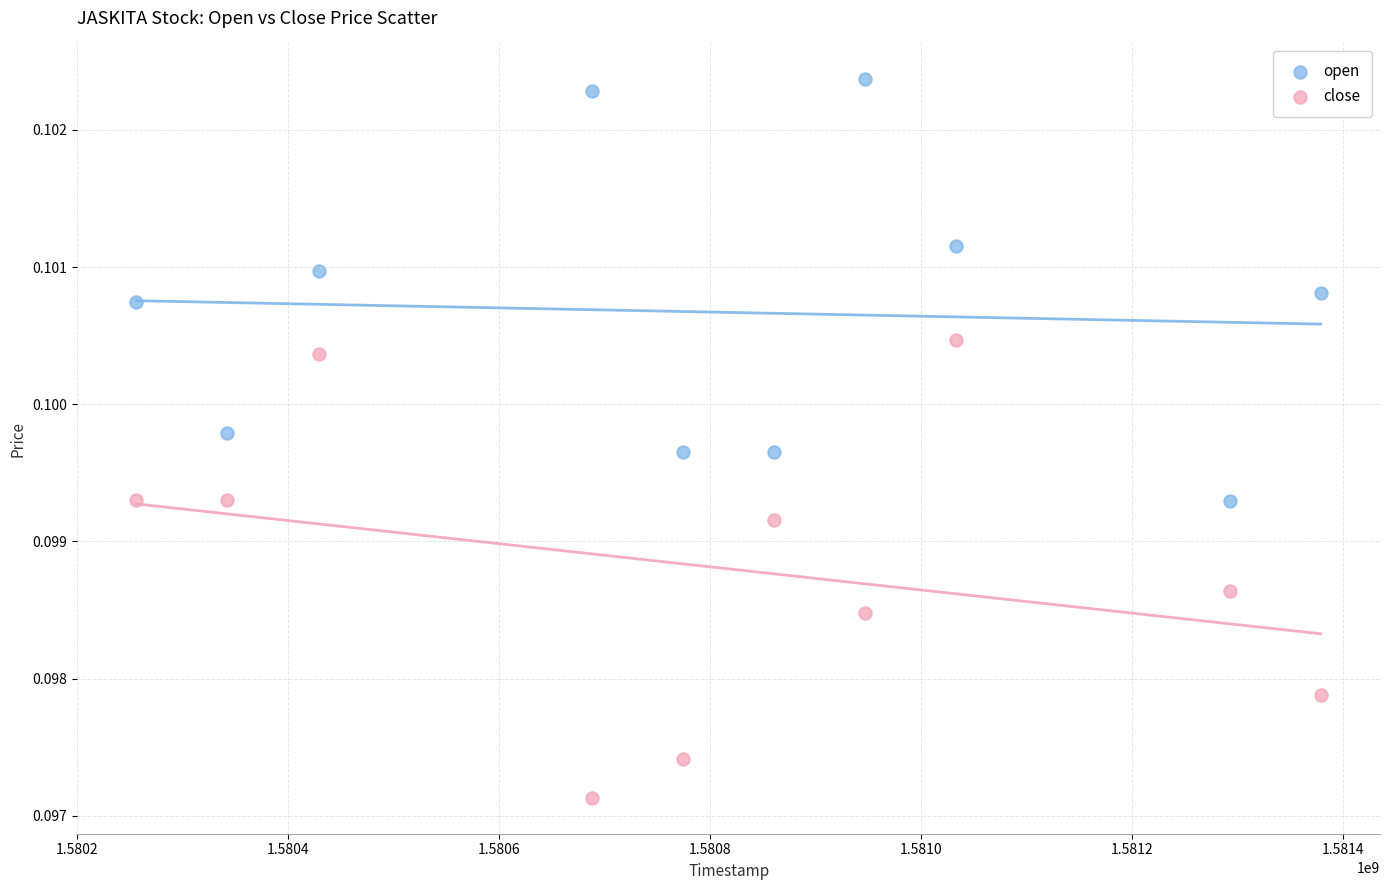

What is the X range (max minus min) for the scatter plot?

1123200.0